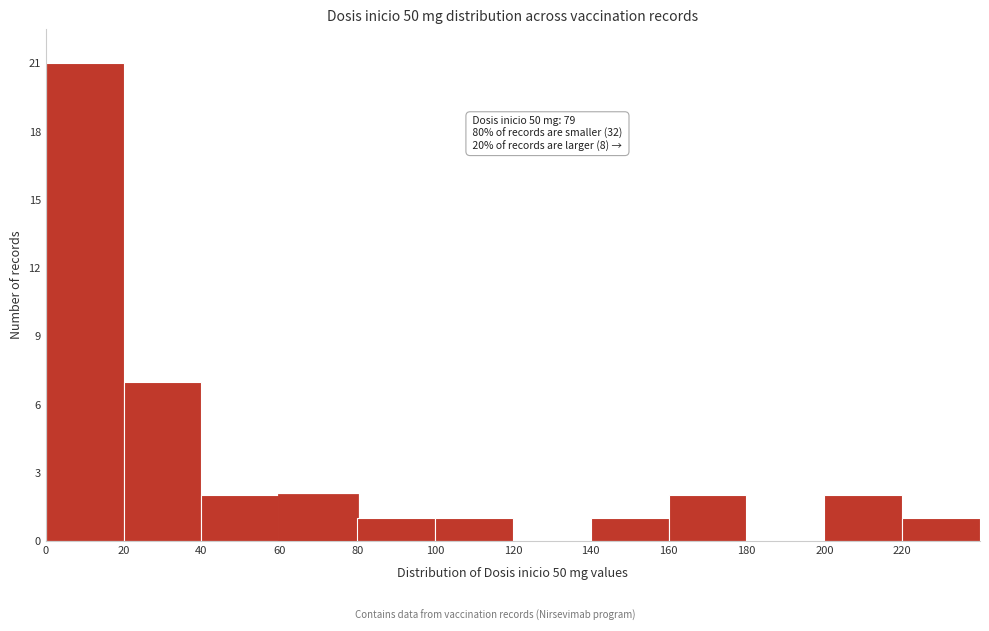

Over which range of the x-axis is the bar tallest?

0 to 20